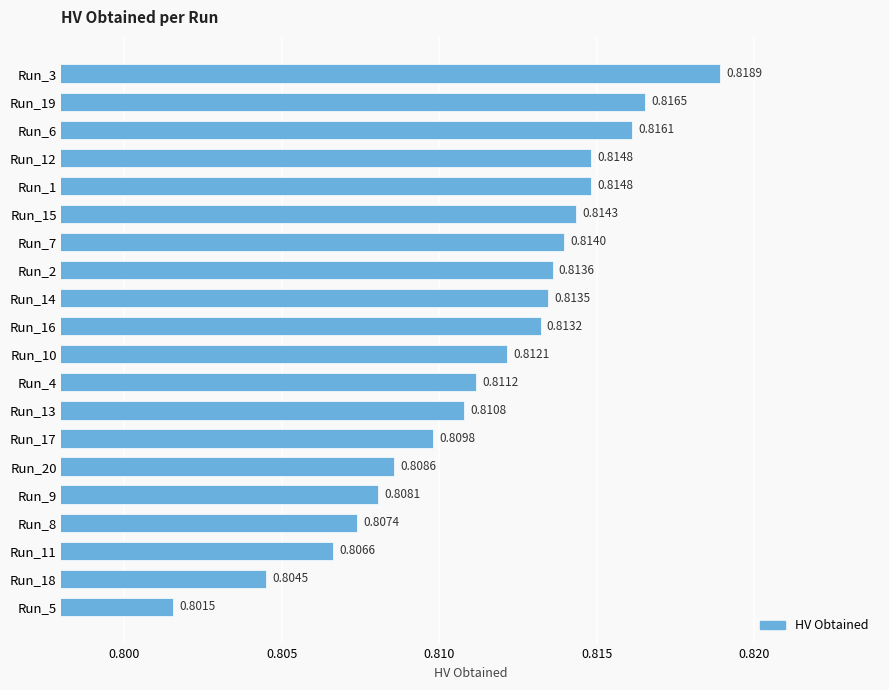

What is the sum of all values?

16.2